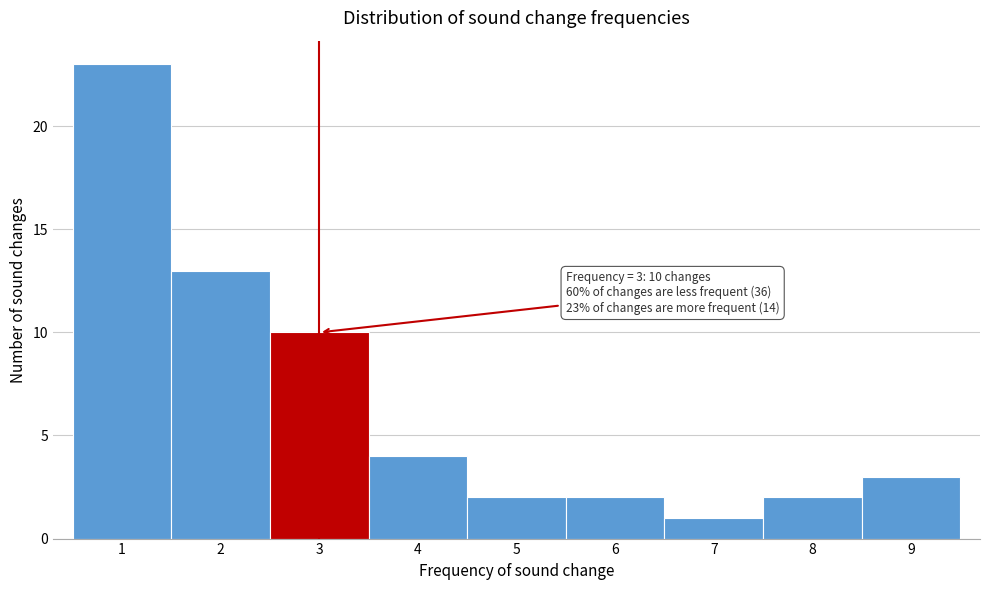

Over which range of the x-axis is the bar tallest?

0.5 to 1.5